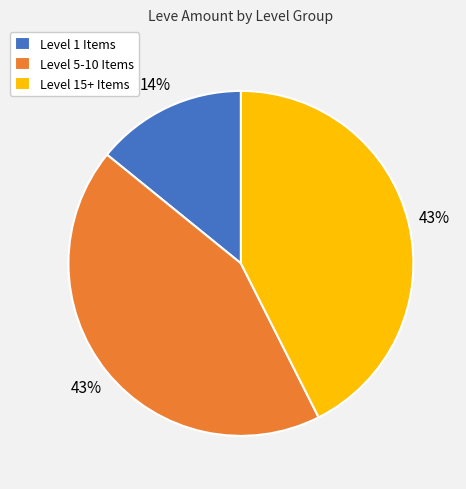

To the nearest percent, what percentage of the pie is Level 15+ Items?

43%